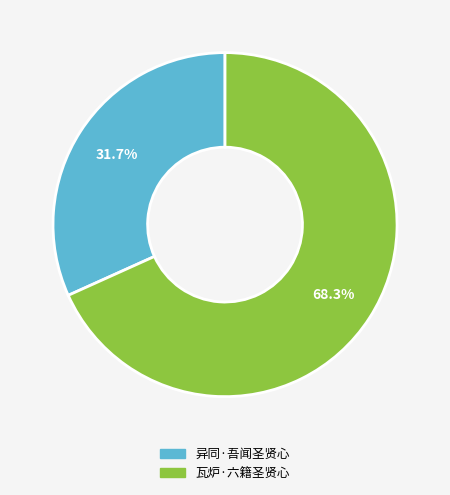

What percentage do 瓦炉·六籍圣贤心 and 异同·吾闻圣贤心 together represent?

100.0%